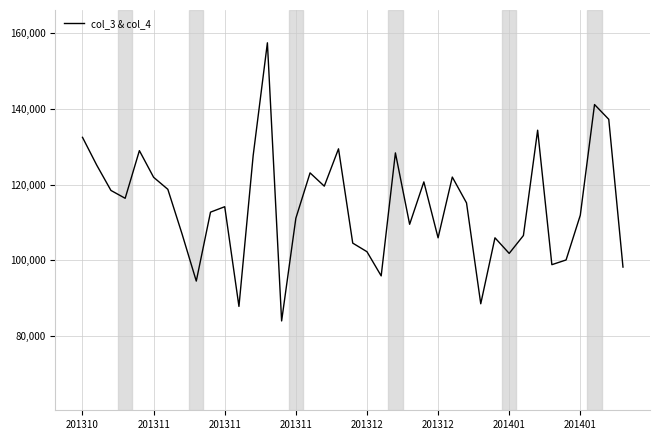

What is the difference between the maximum and minimum values?

73268.9